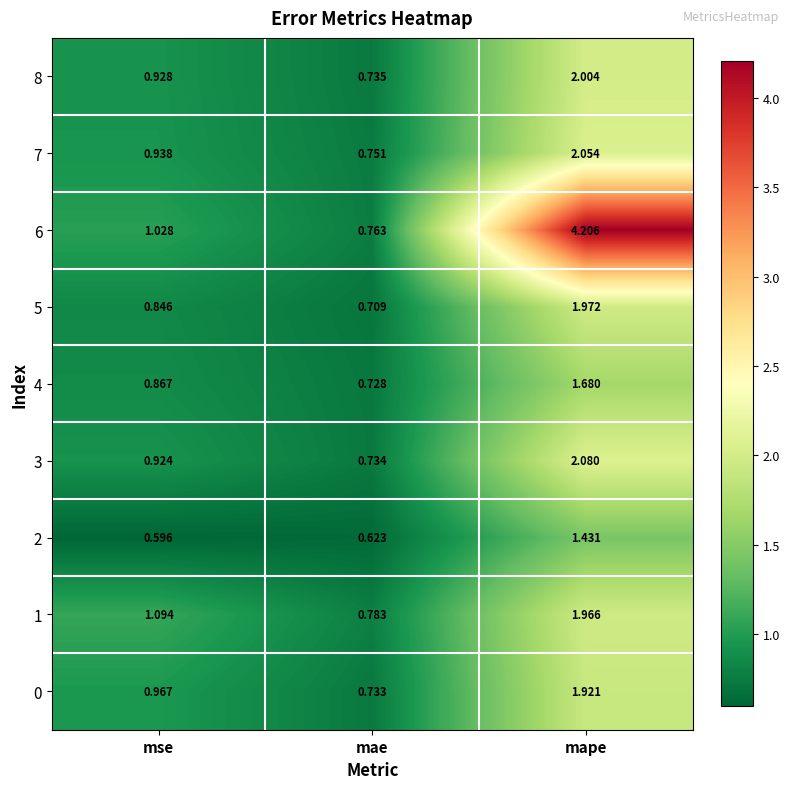

At which category is the sum across all series the highest?

mape